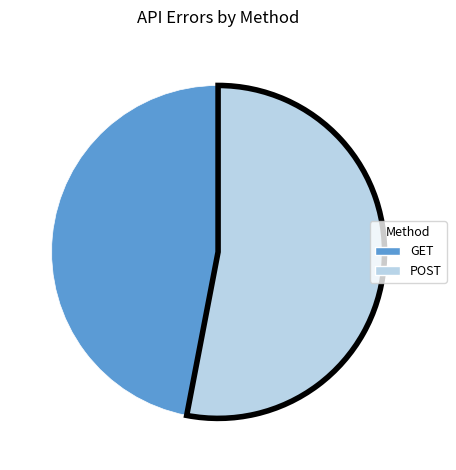

Count the number of slices in the pie.

2